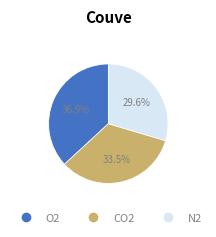

Does any single category account for the majority?

No